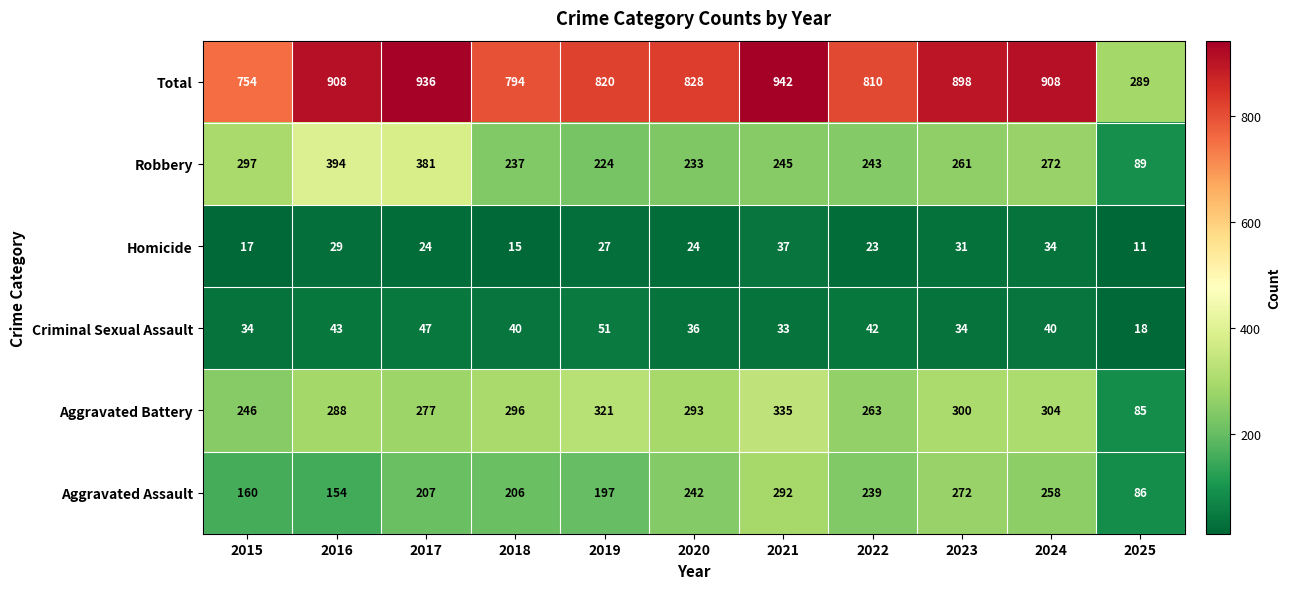

Count the number of data series in this chart.

6